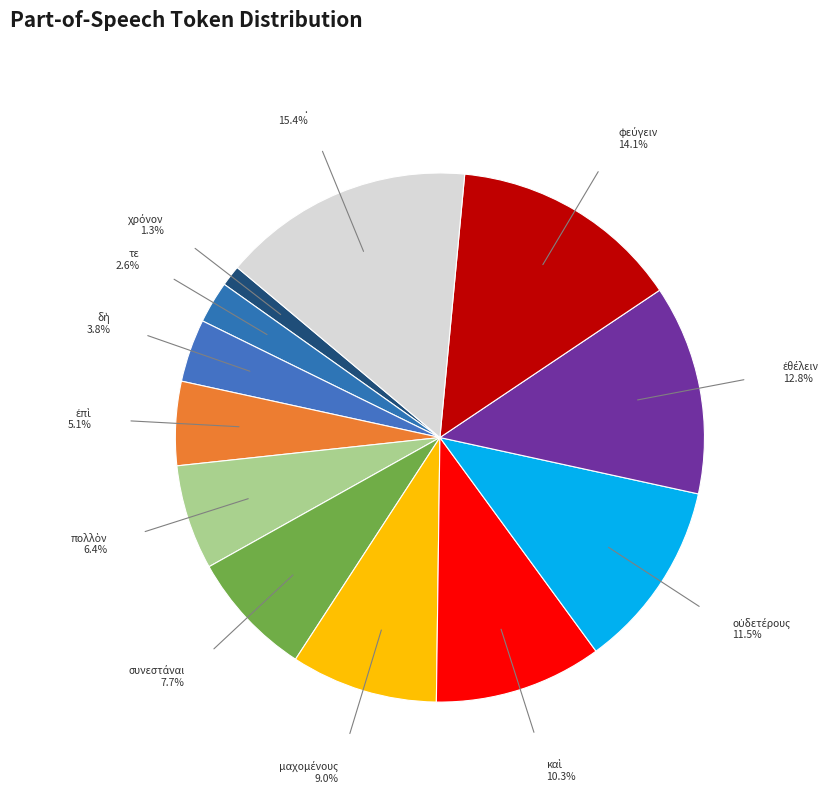

How many slices are in this pie chart?

12